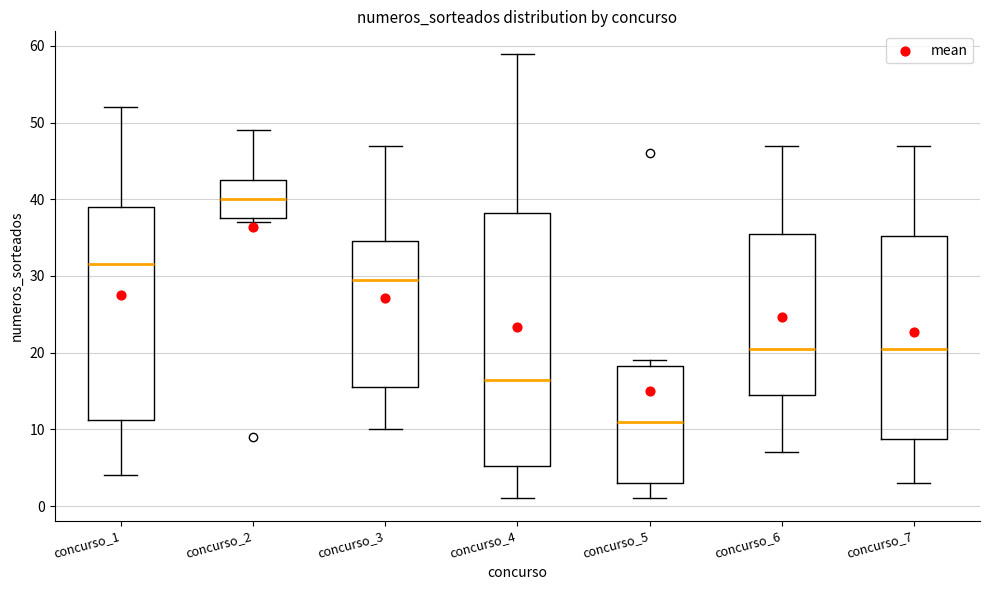

Which box is the tallest, from its lower edge to its upper edge?

concurso_4